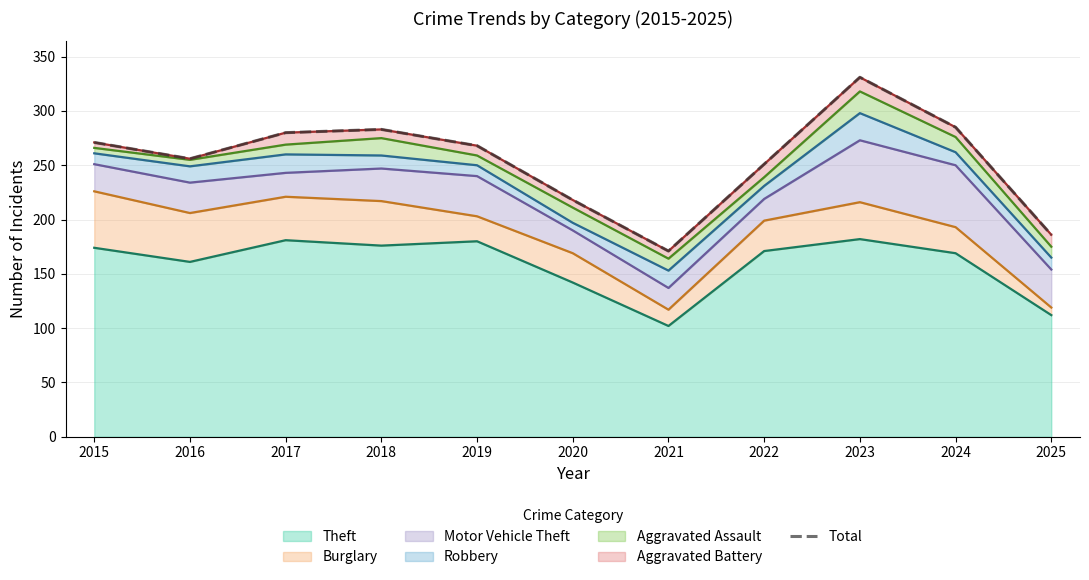

True or false: the data shows 280 at 2017.

True